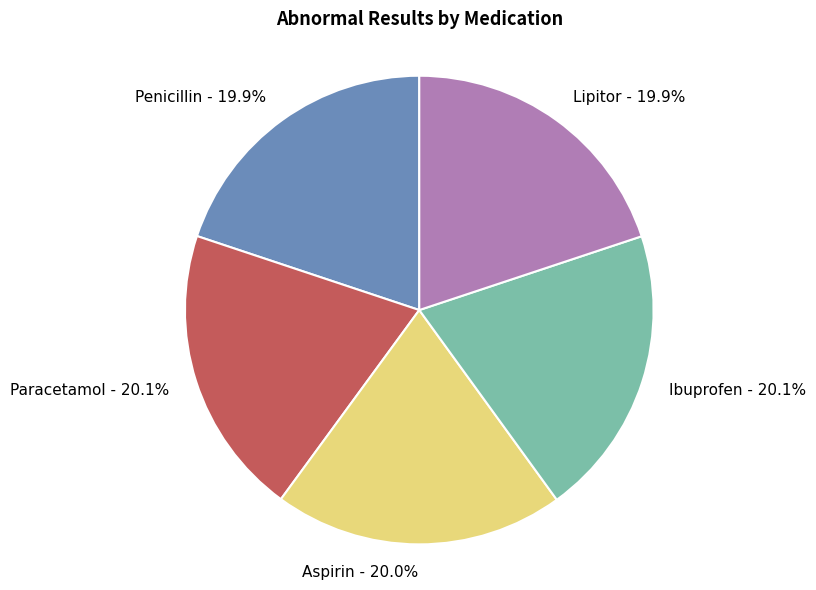

Is it true that Penicillin is 11% of the pie?

False